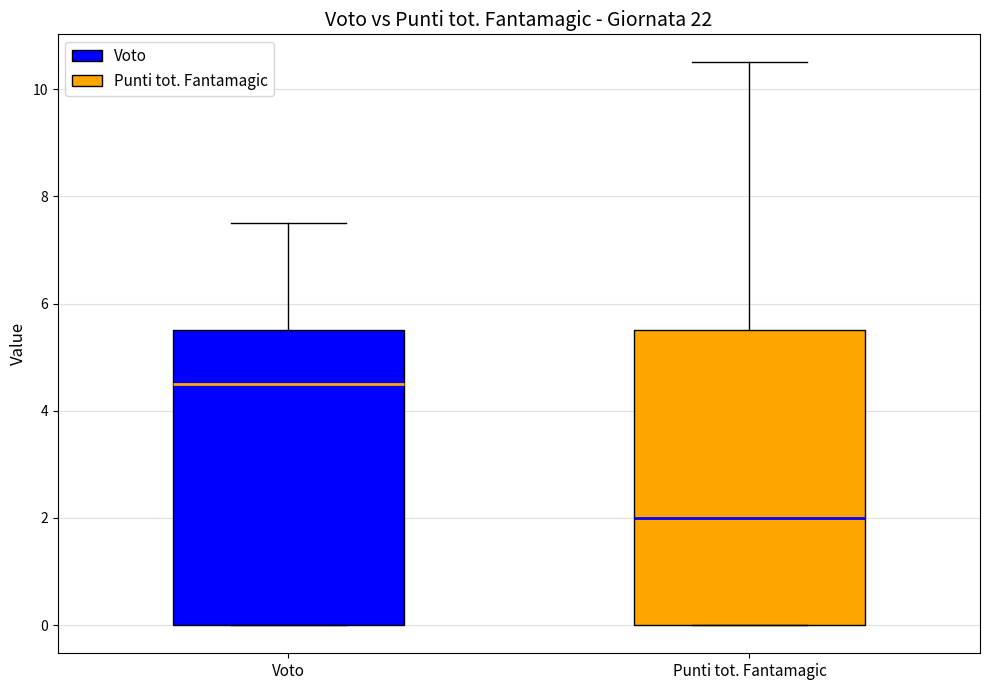

Reading left to right, read every box against the y-axis: the position of its median line, the range the box covers, and the ends of its whiskers. The values are not printed on the chart, so give them approximately, as read against the axis.

Voto: median 4.6, box 0.0 to 5.6, whiskers 0.0 to 7.6
Punti tot. Fantamagic: median 2.0, box 0.0 to 5.6, whiskers 0.0 to 10.6